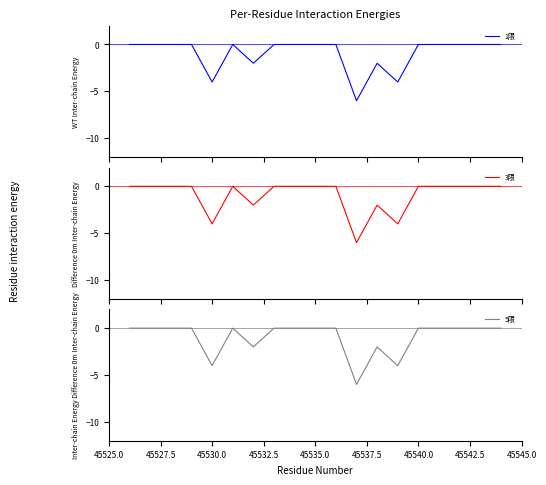

Count the 3限 values in the range -2 to 0.

16